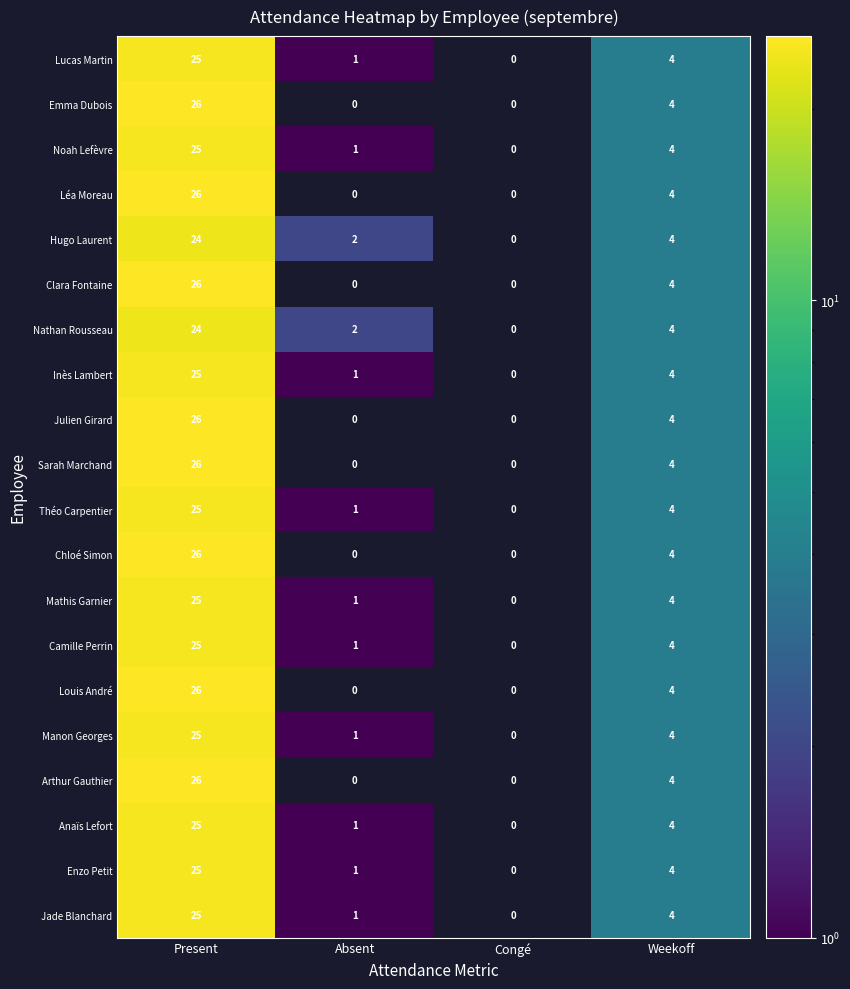

What is the maximum value shown in the chart?

26